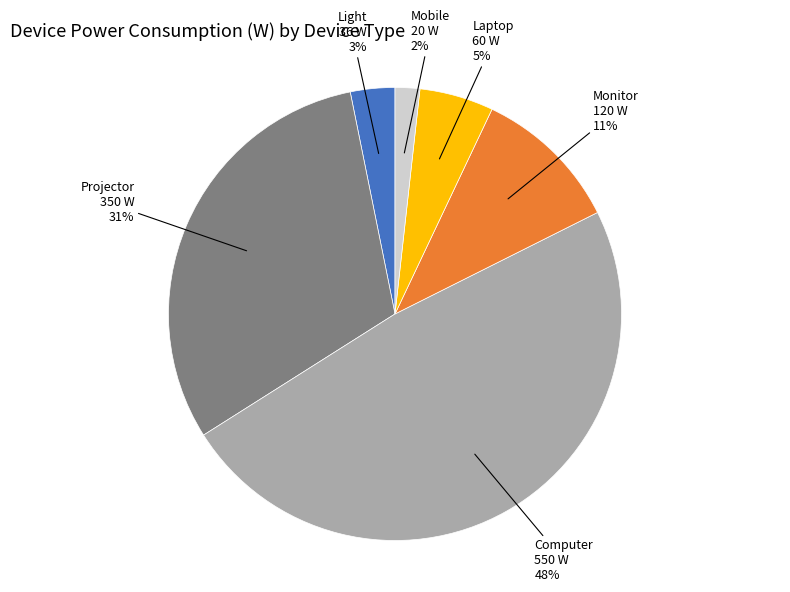

To the nearest percent, what is the average slice percentage?

17%